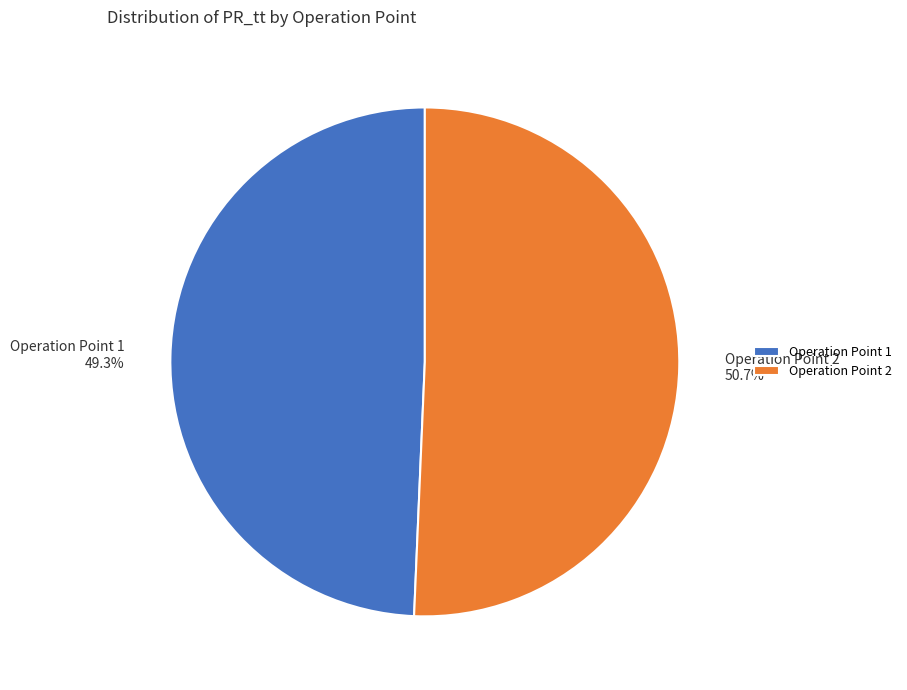

Which has a higher value, Operation Point 2 50.7% or Operation Point 1 49.3%?

Operation Point 2 50.7%